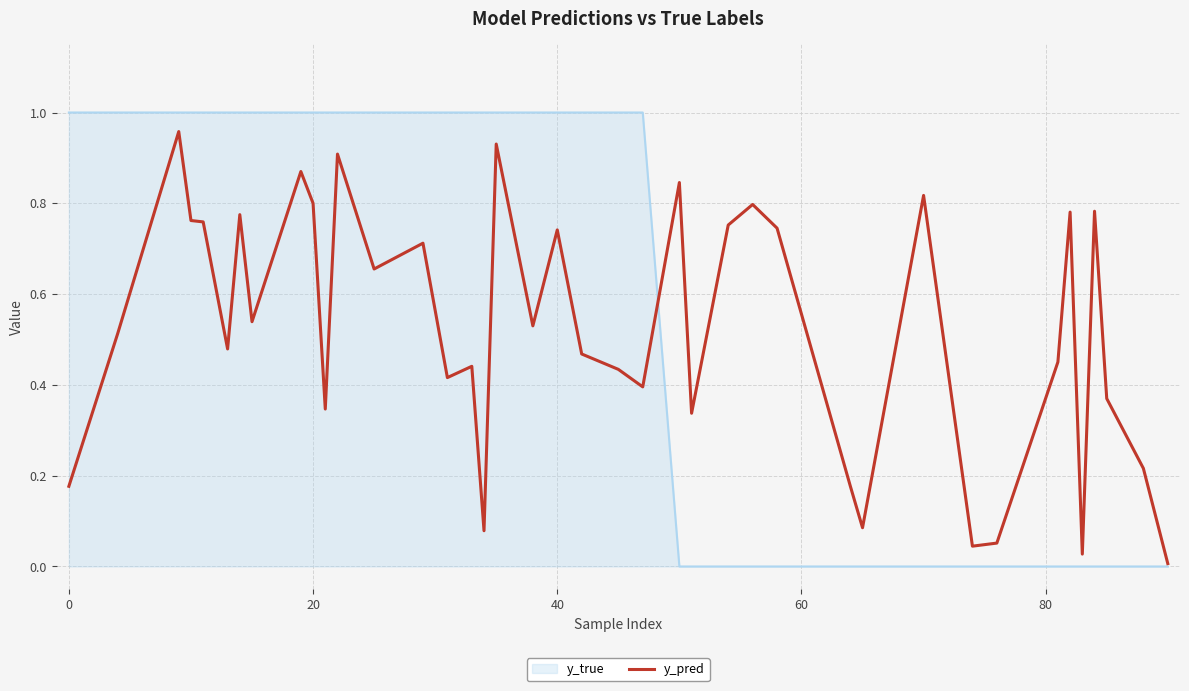

Rank the series by their average value, from lowest to highest.

y_pred, y_true